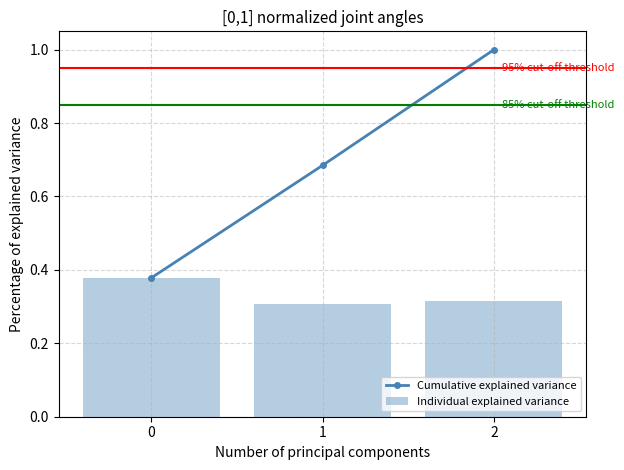

What is the difference between the maximum and minimum values in the Individual explained variance series?

0.1